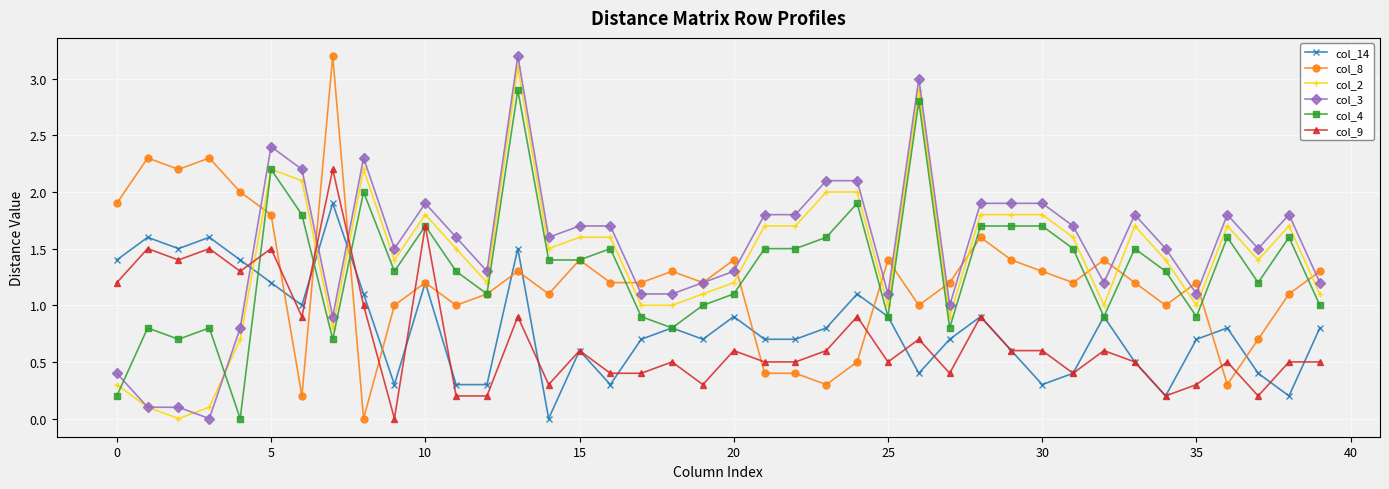

True or false: col_14 has more than 2 interior local peaks.

True